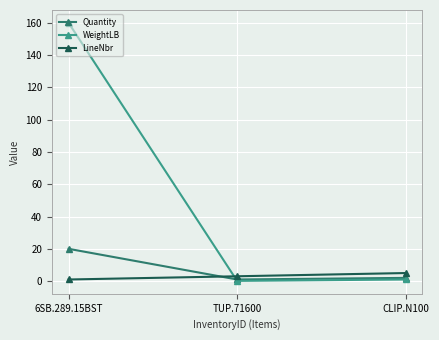

What is the approximate value of LineNbr at CLIP.N100?

5.0